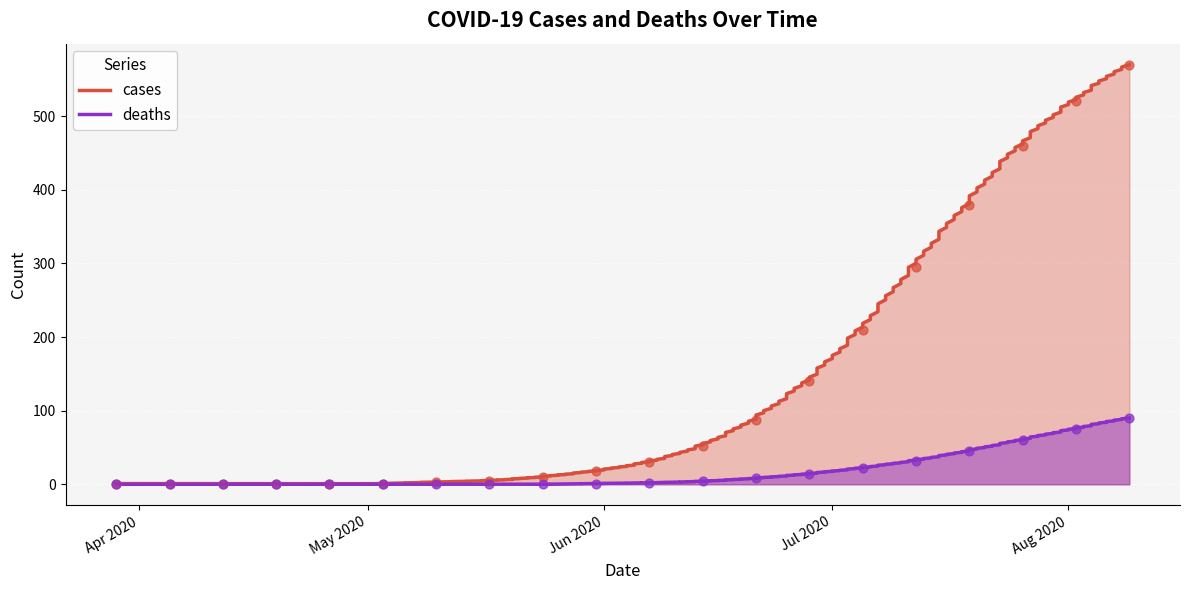

At which category is the sum across all series the highest?

2020-08-09